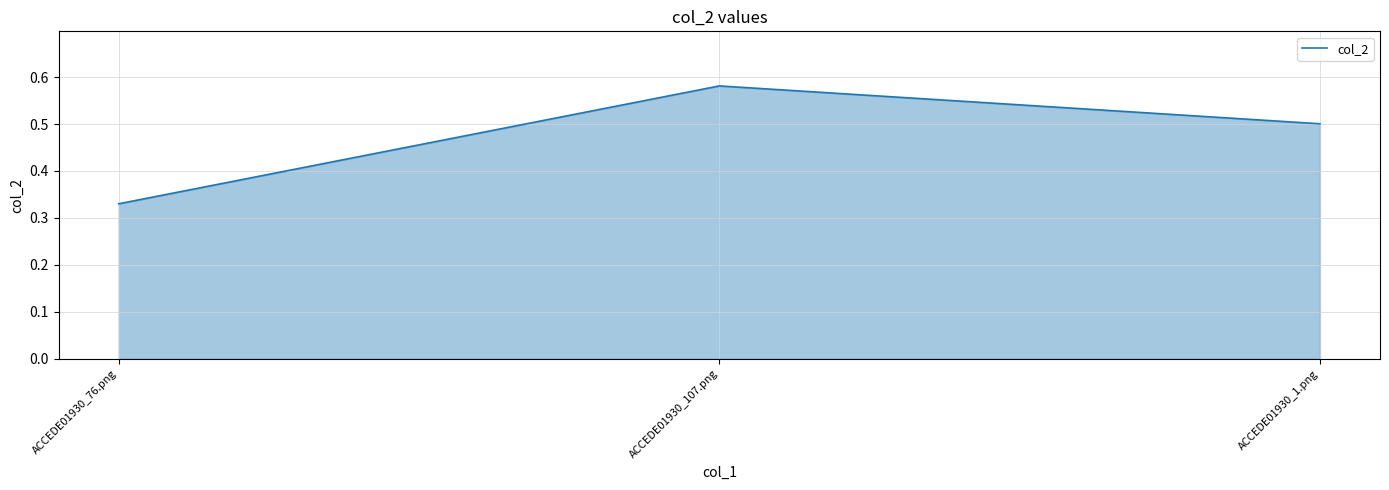

At which category does the chart reach its minimum across all series?

ACCEDE01930_76.png